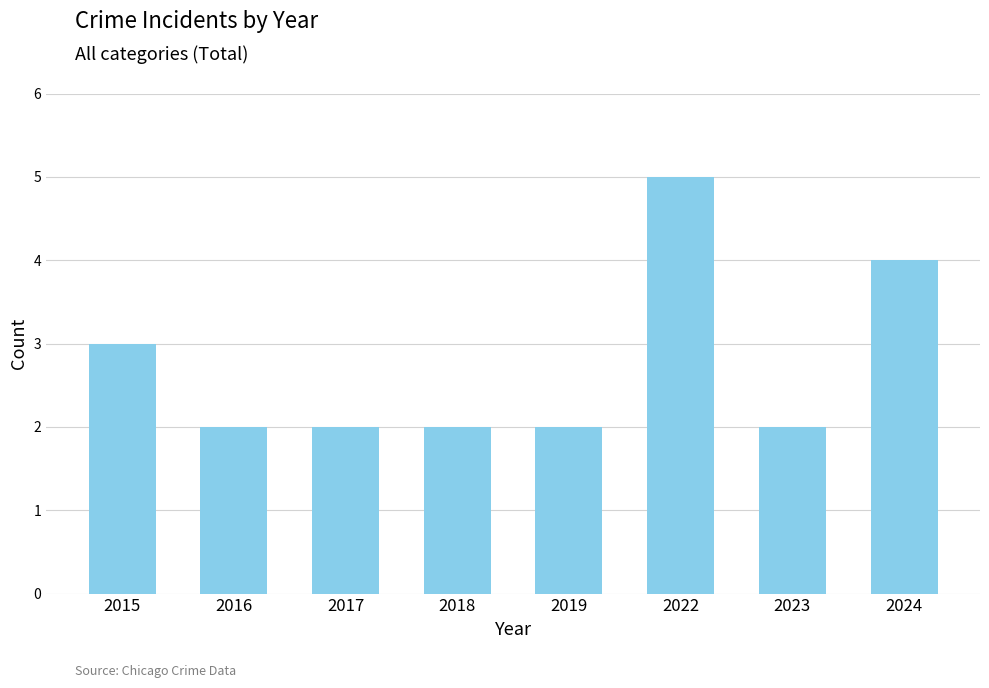

Which has a higher value, 2024 or 2015?

2024